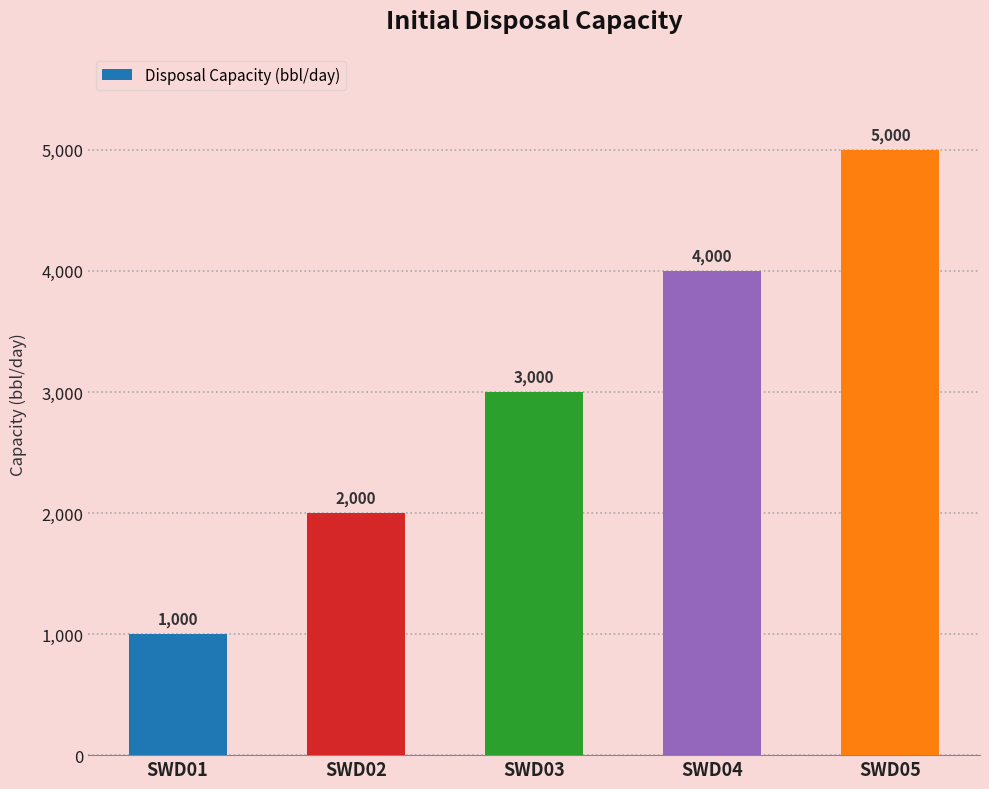

How many bars are there in total?

5